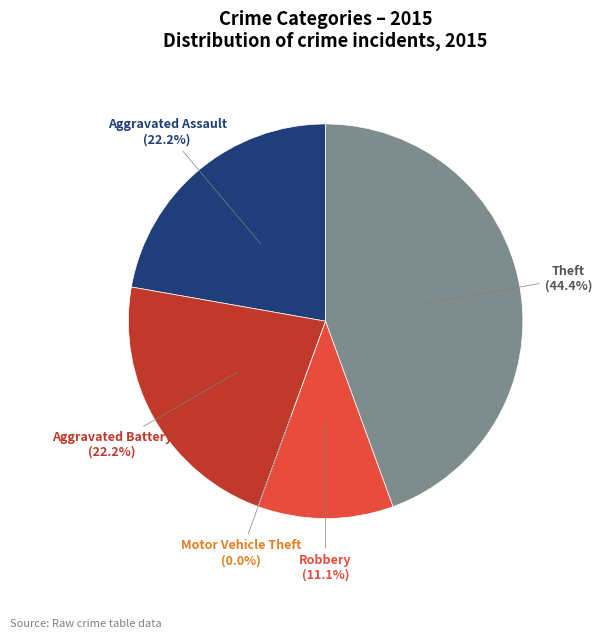

Is there any slice that represents more than half of the pie?

No